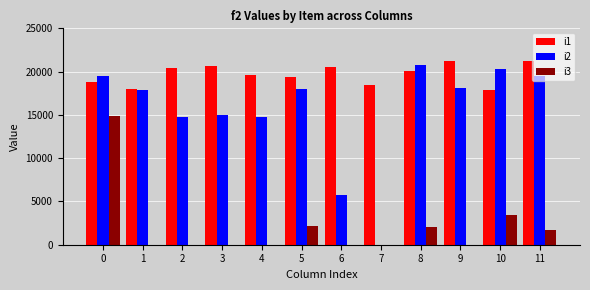

Which series has the largest total across all categories?

i1